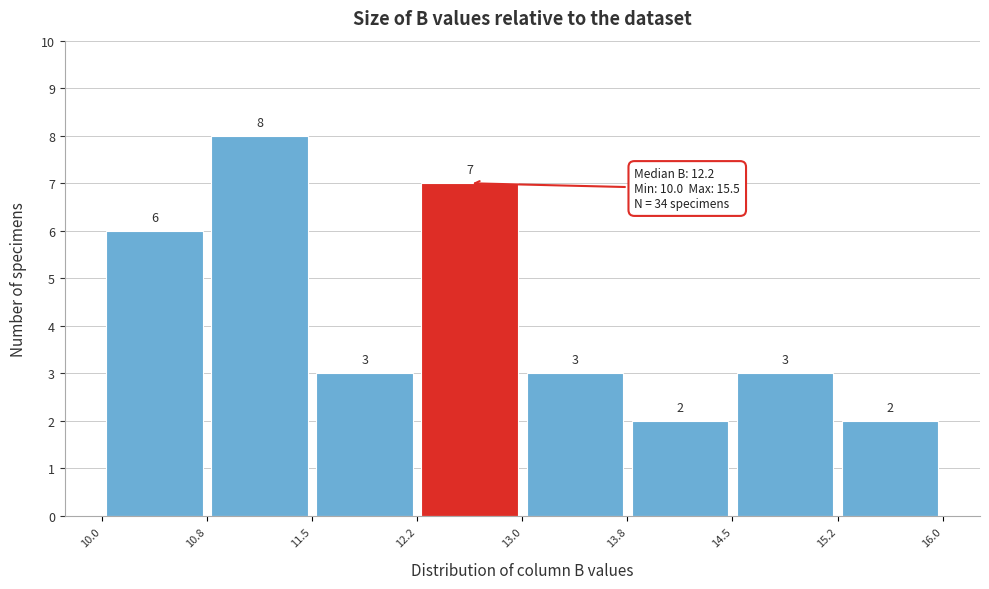

Reading left to right, list every bar in this chart as the range it spans on the x-axis followed by its height.

10.0 to 10.8: 6
10.8 to 11.5: 8
11.5 to 12.2: 3
12.2 to 13.0: 7
13.0 to 13.8: 3
13.8 to 14.5: 2
14.5 to 15.2: 3
15.2 to 16.0: 2